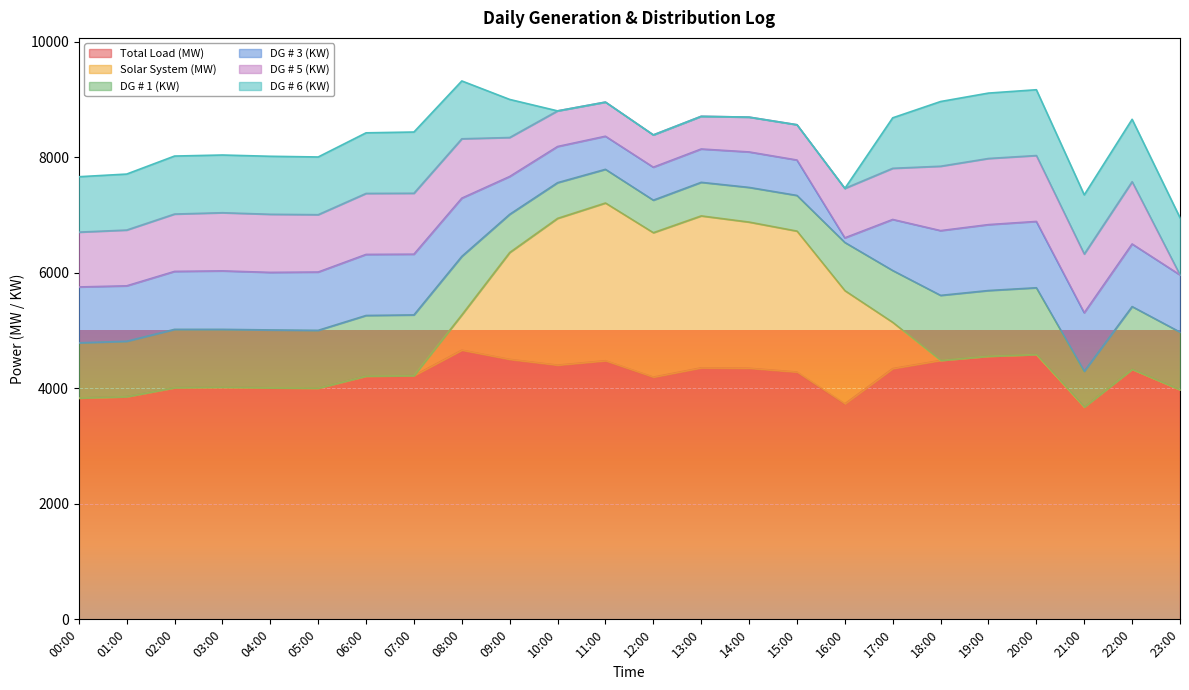

What is the label of the 4th point from the right?

20:00